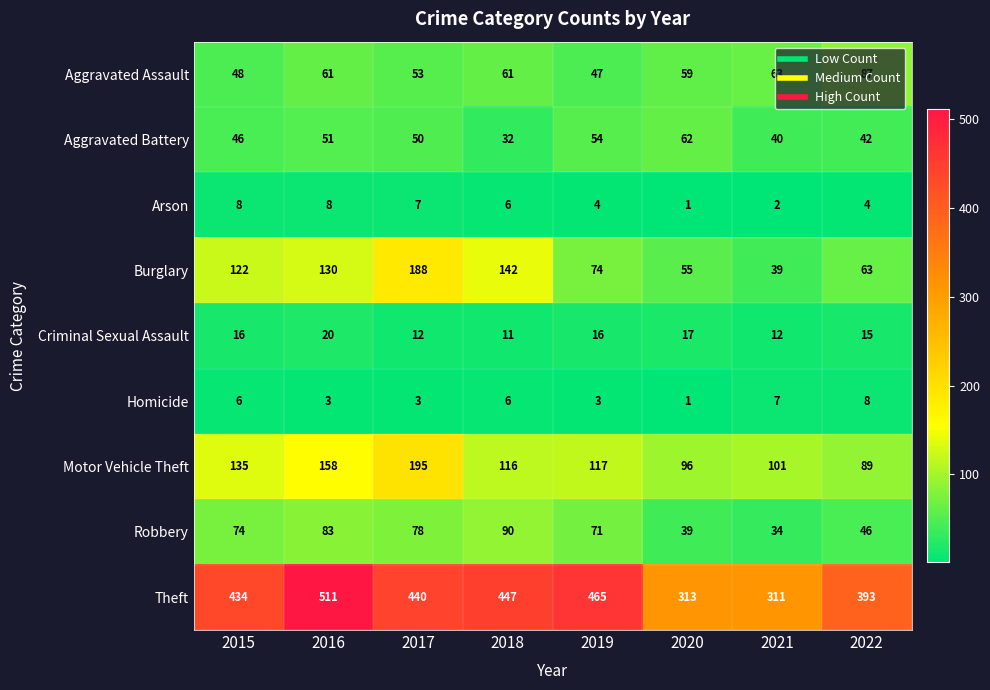

At which label is Aggravated Assault closest to 67?

2021